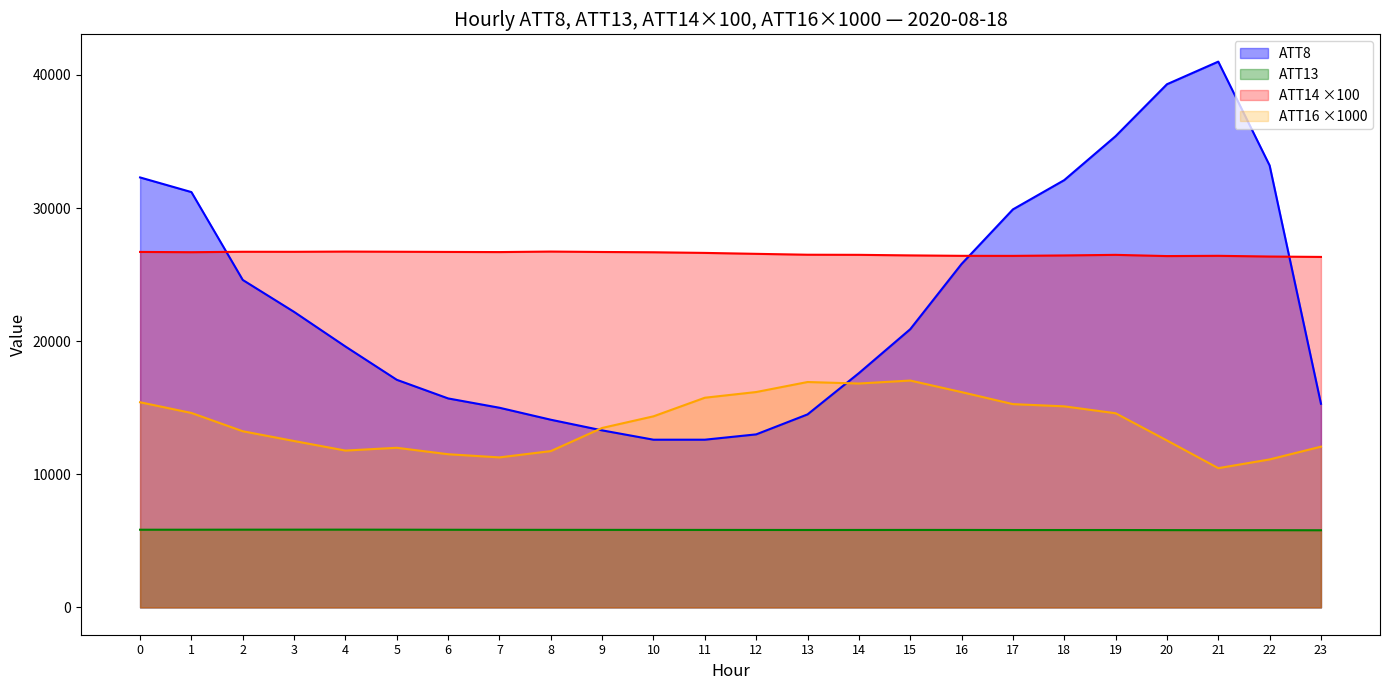

Which series has the largest range (max minus min)?

ATT8